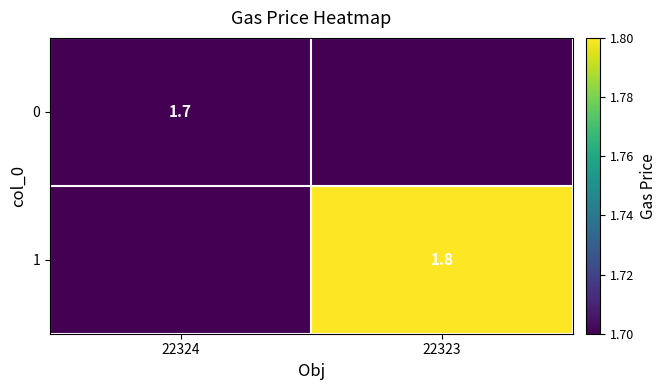

Is the value of 0 at 22324 greater than the value of 1 at 22323?

No